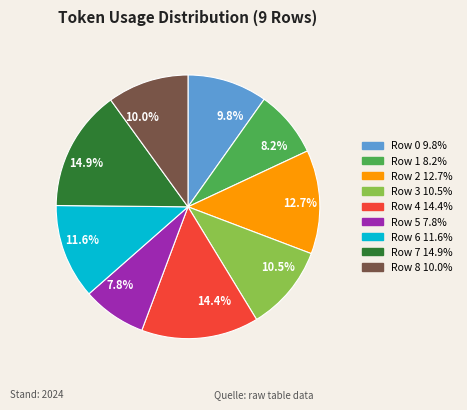

How many segments does this pie chart have?

9